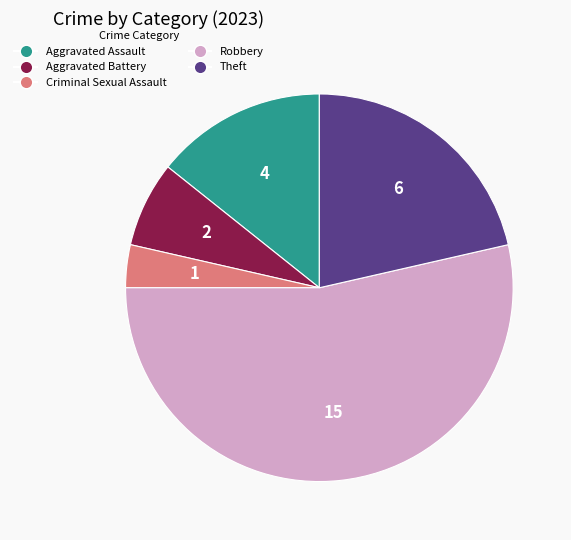

Approximately how many times larger is the value at Aggravated Assault compared to Criminal Sexual Assault?

4.0